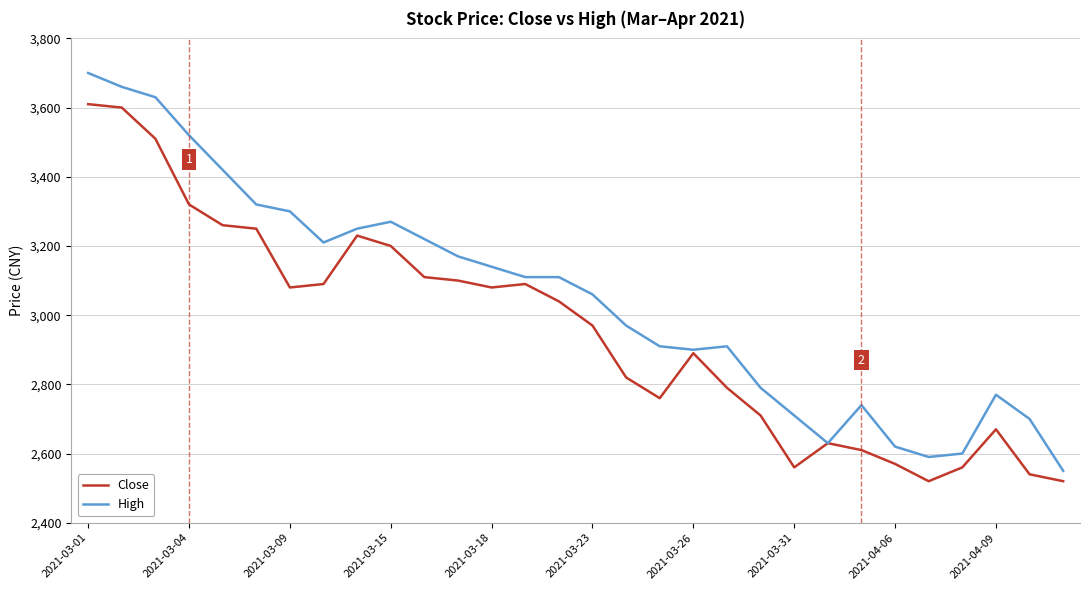

Which series has the widest spread of values?

High